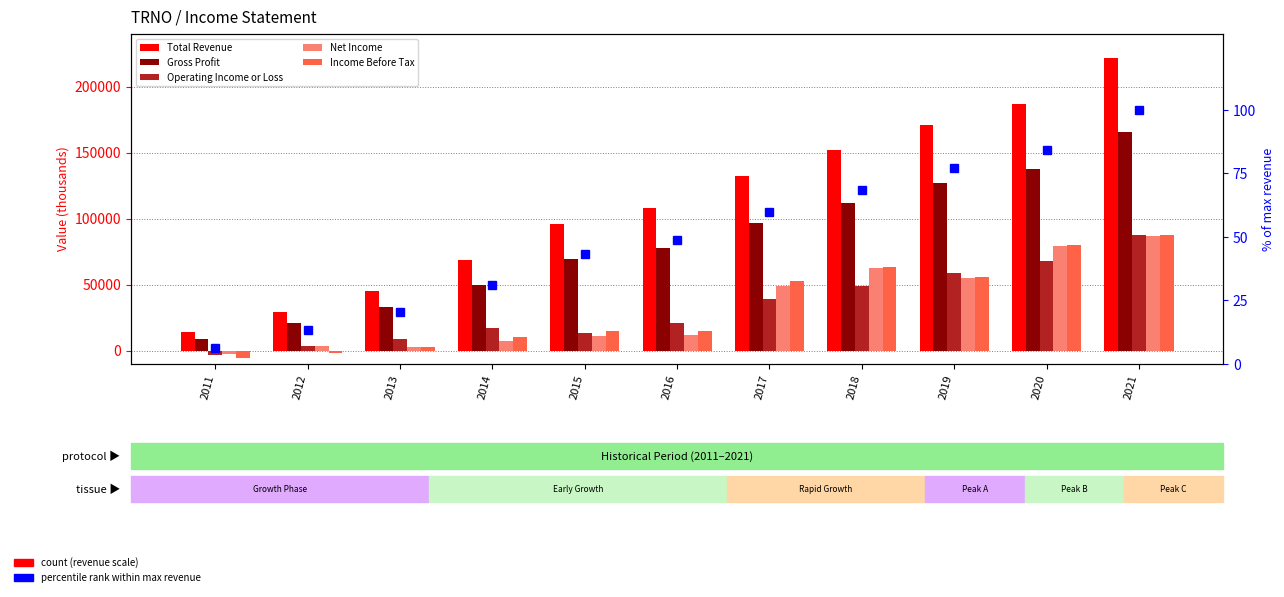

What value does the Gross Profit series have at 2016?

78100.0